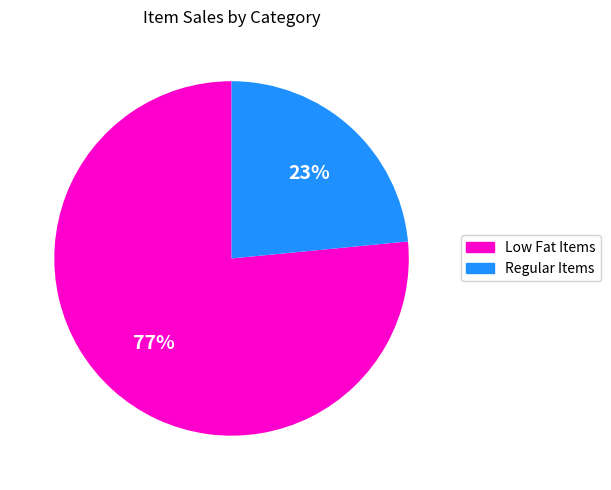

Between Regular Items and Low Fat Items, which is larger?

Low Fat Items